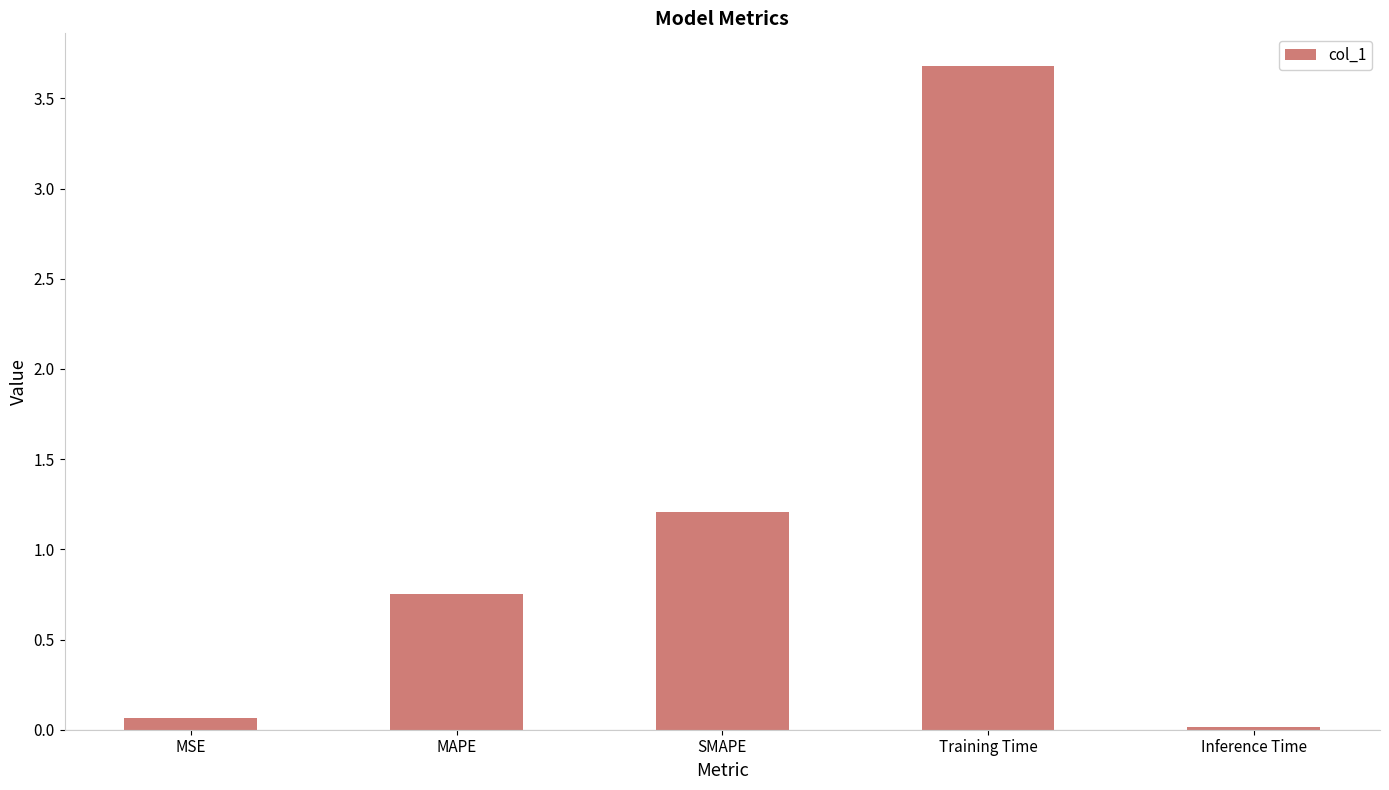

List the labels in order of value, largest first.

Training Time, SMAPE, MAPE, MSE, Inference Time